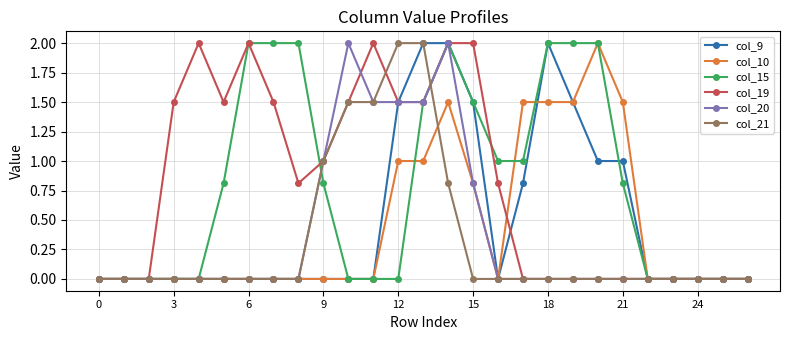

What is the maximum value for col_15?

2.0